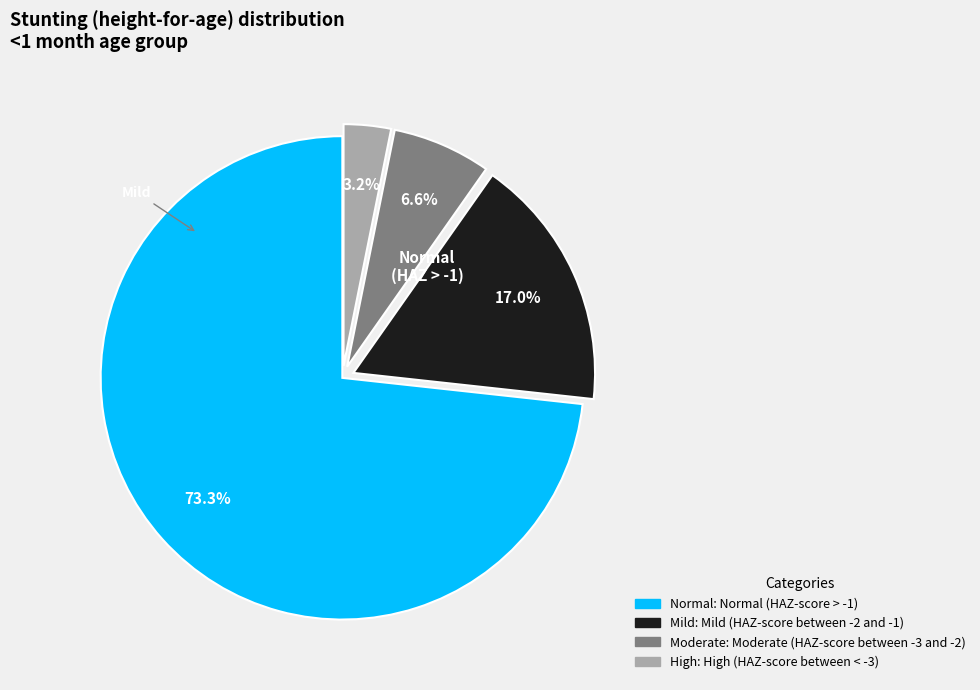

Does any single category account for the majority?

Yes